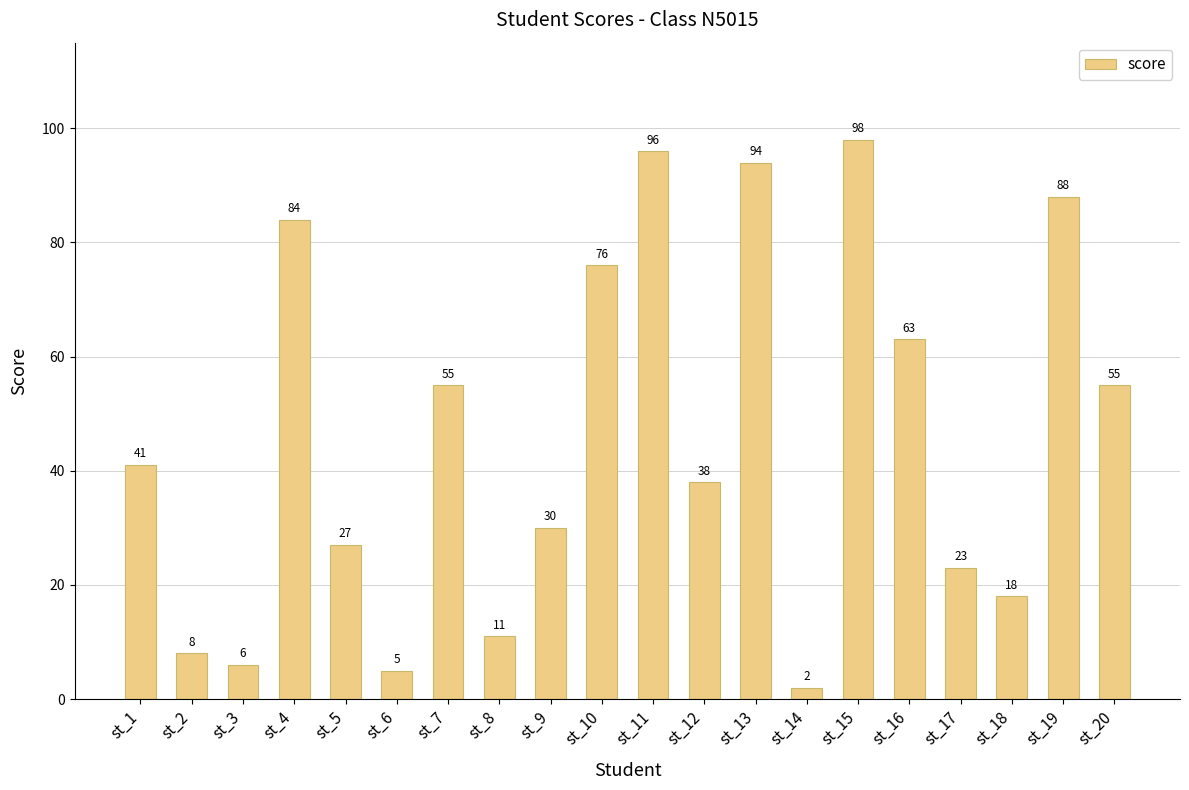

Which category has the lowest value across all series?

st_14